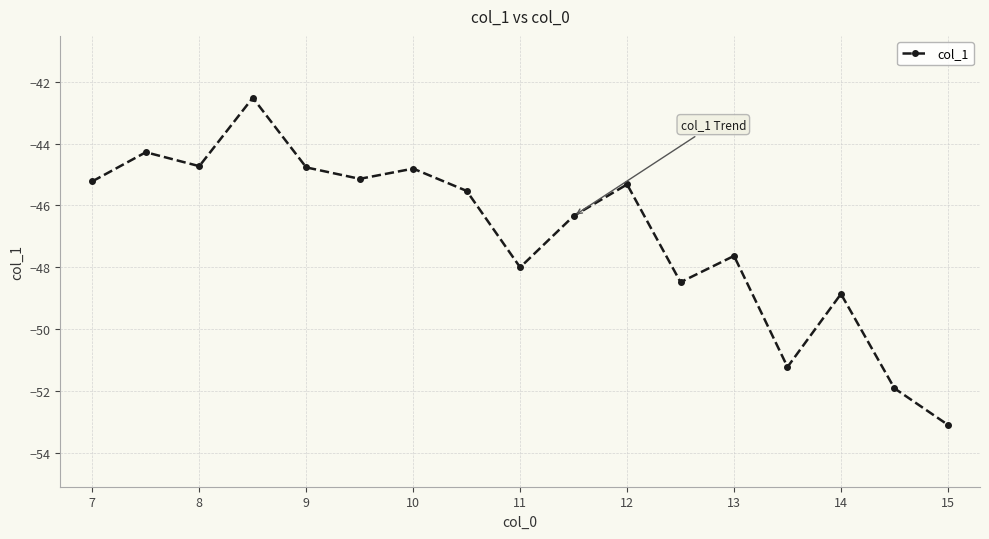

What is the greatest value displayed?

-42.5